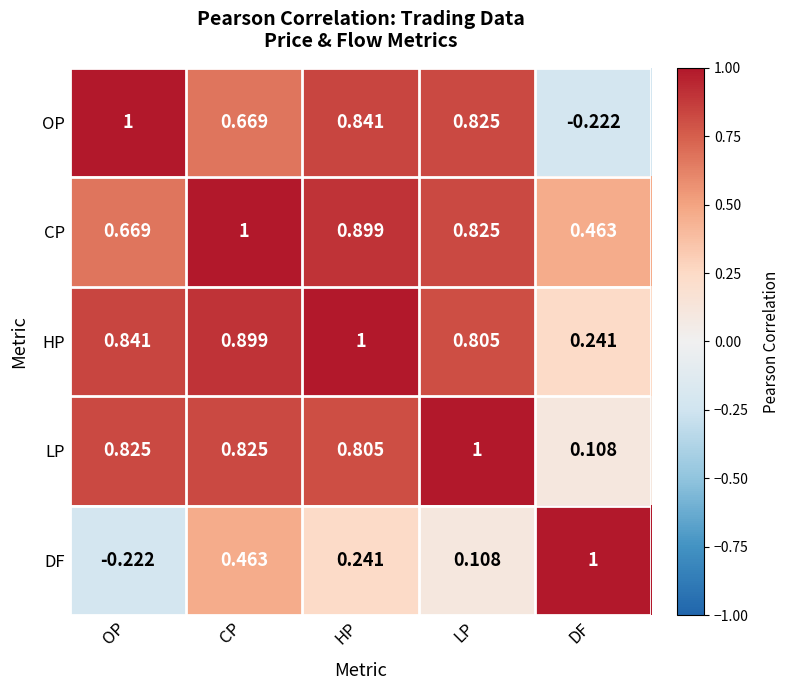

Between CP and HP, which series saw the biggest shift?

DF